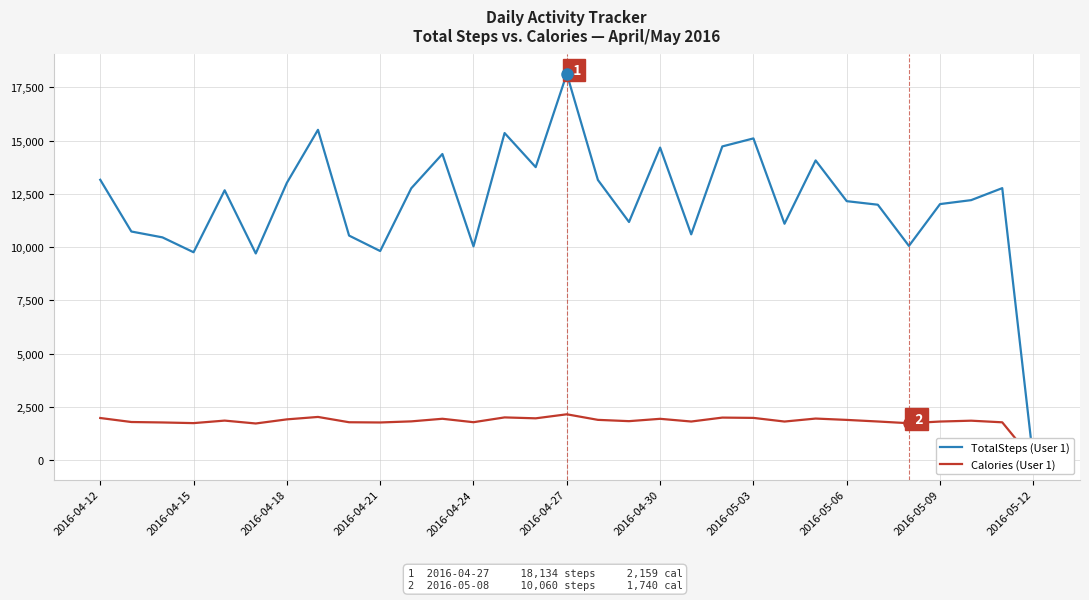

What is the spread (max minus min) of values at 11?

12422